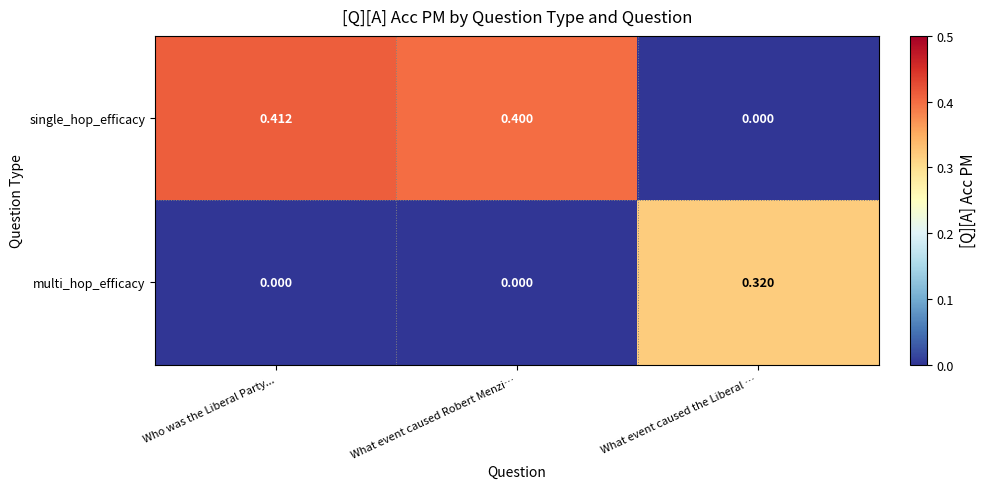

Which category has the highest value across all series?

Who was the Liberal Party...